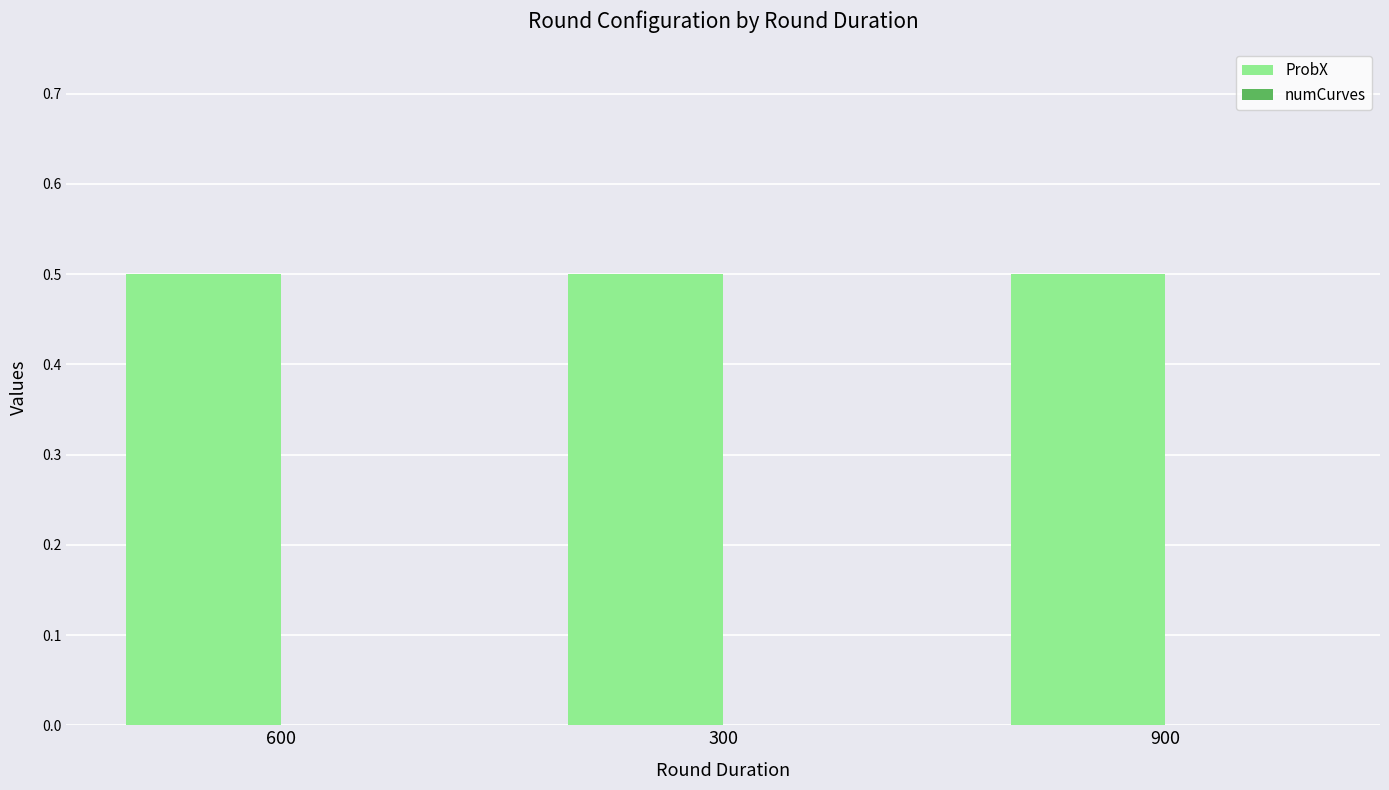

Is it true that ProbX equals 0.8 at 600?

False